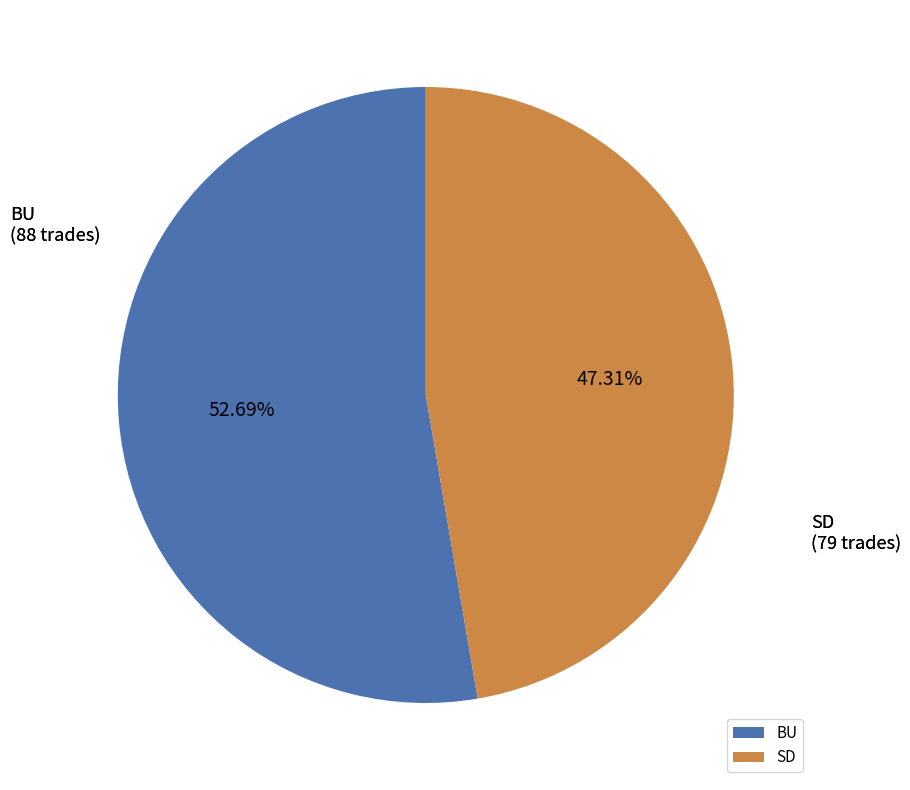

To the nearest percent, what is the difference between the largest and smallest slice percentages?

5%